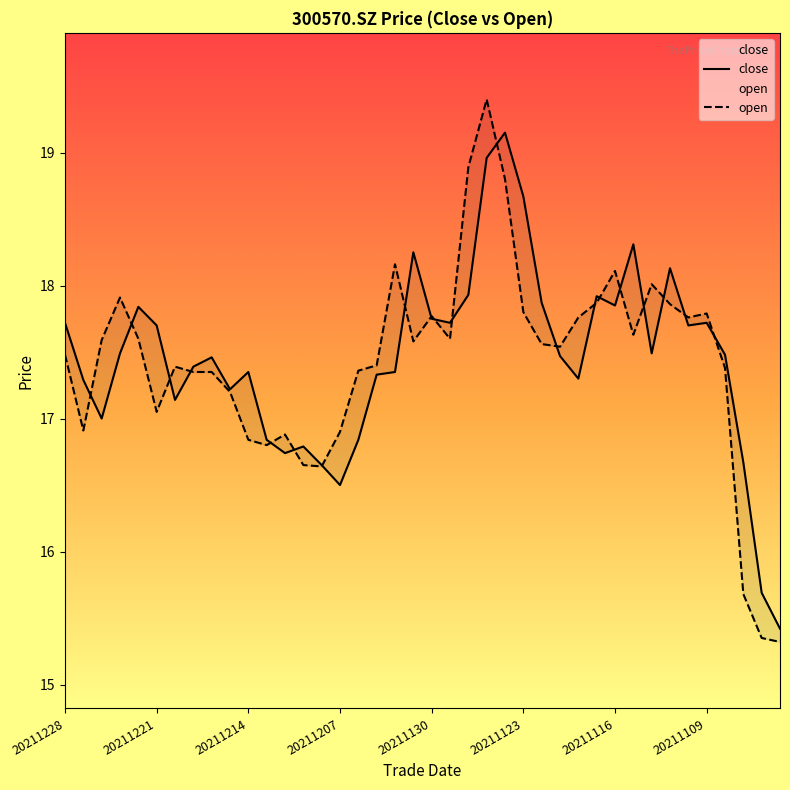

What is the difference between the second highest and second lowest values in the open series?

3.5